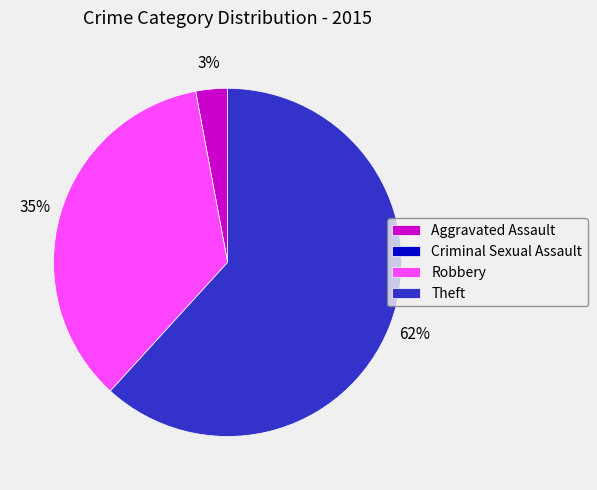

To the nearest percent, what is the difference between the largest and smallest slice percentages?

62%